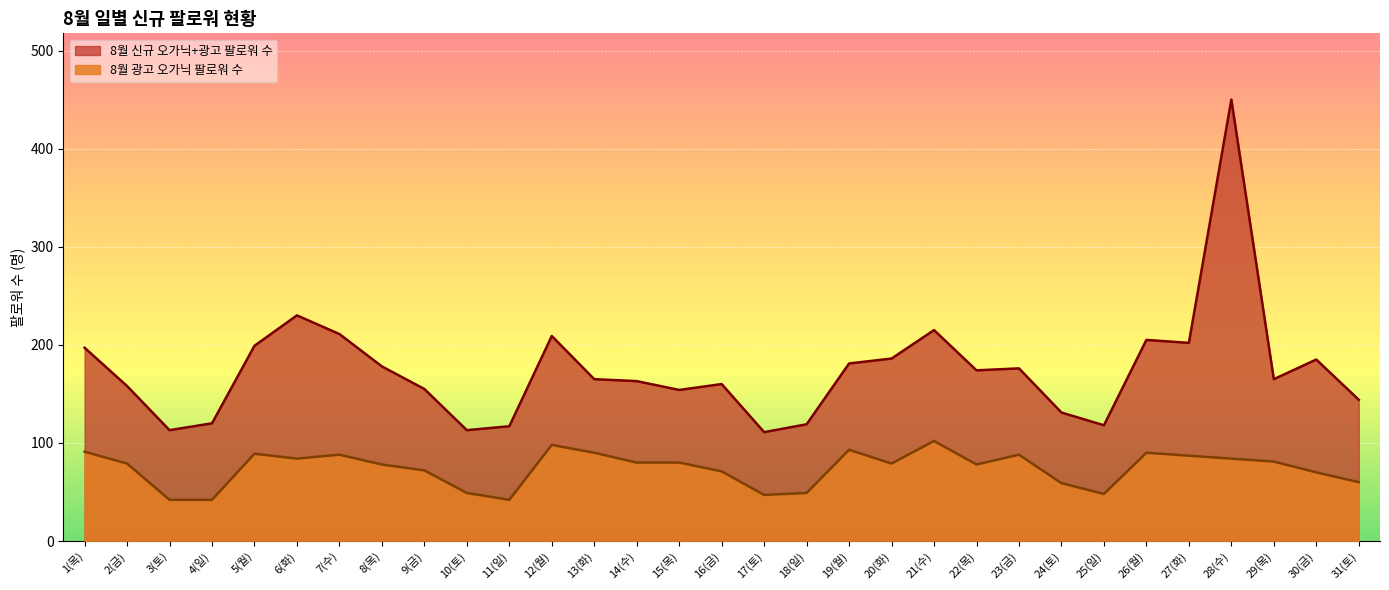

What is the smallest value displayed?

42